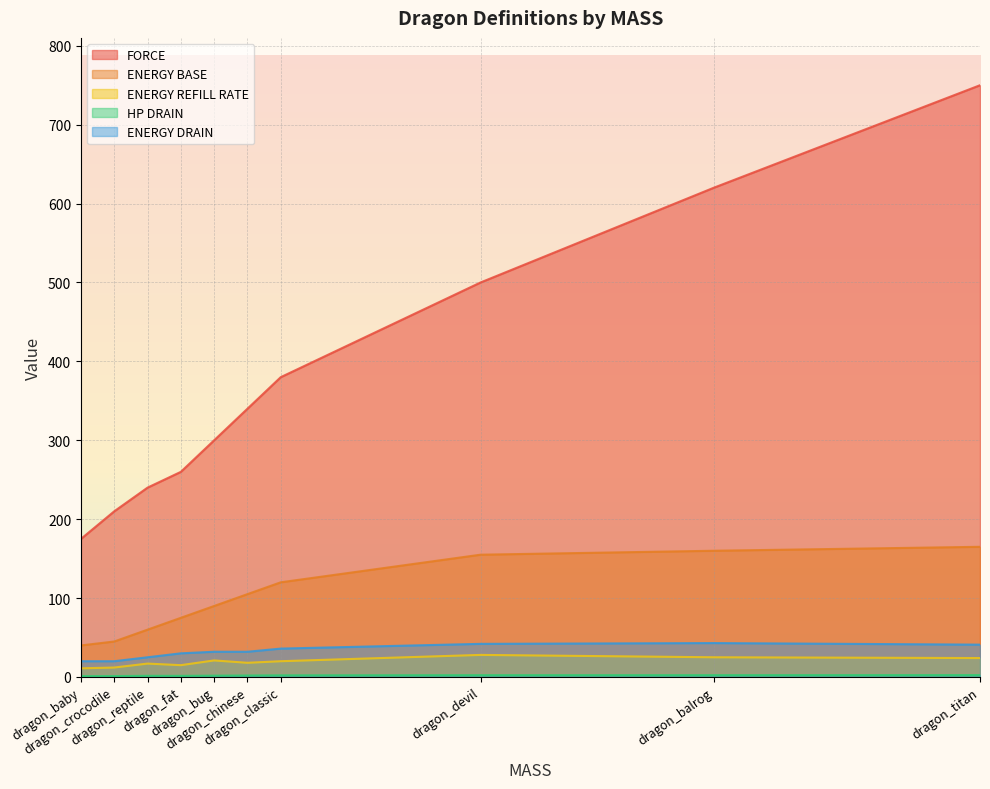

Which series has the largest range (max minus min)?

FORCE